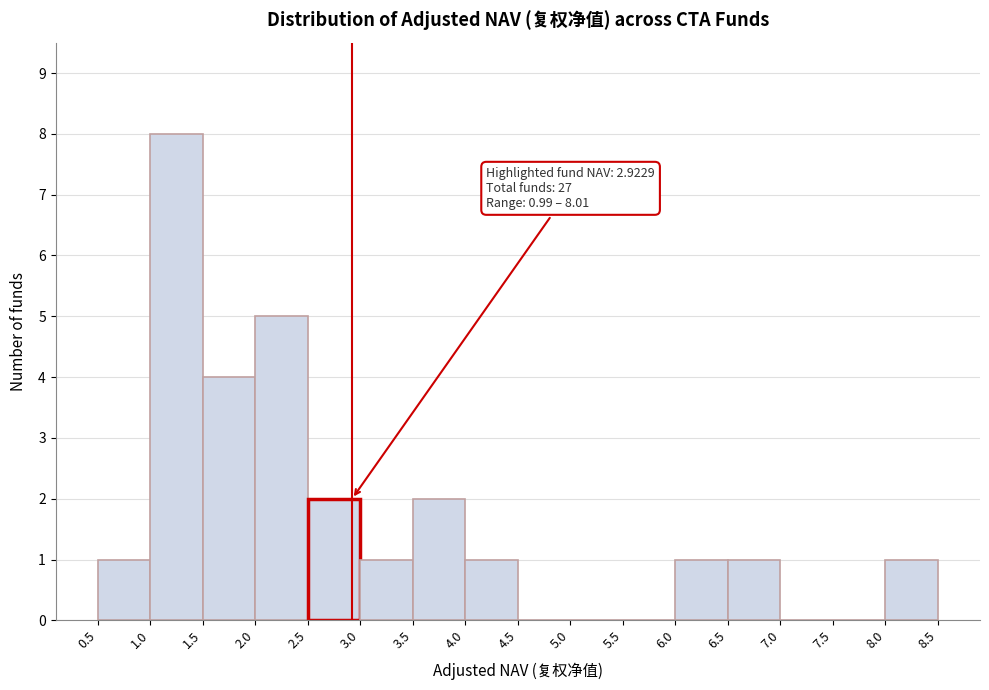

Which range on the x-axis has the tallest bar?

1.0 to 1.5